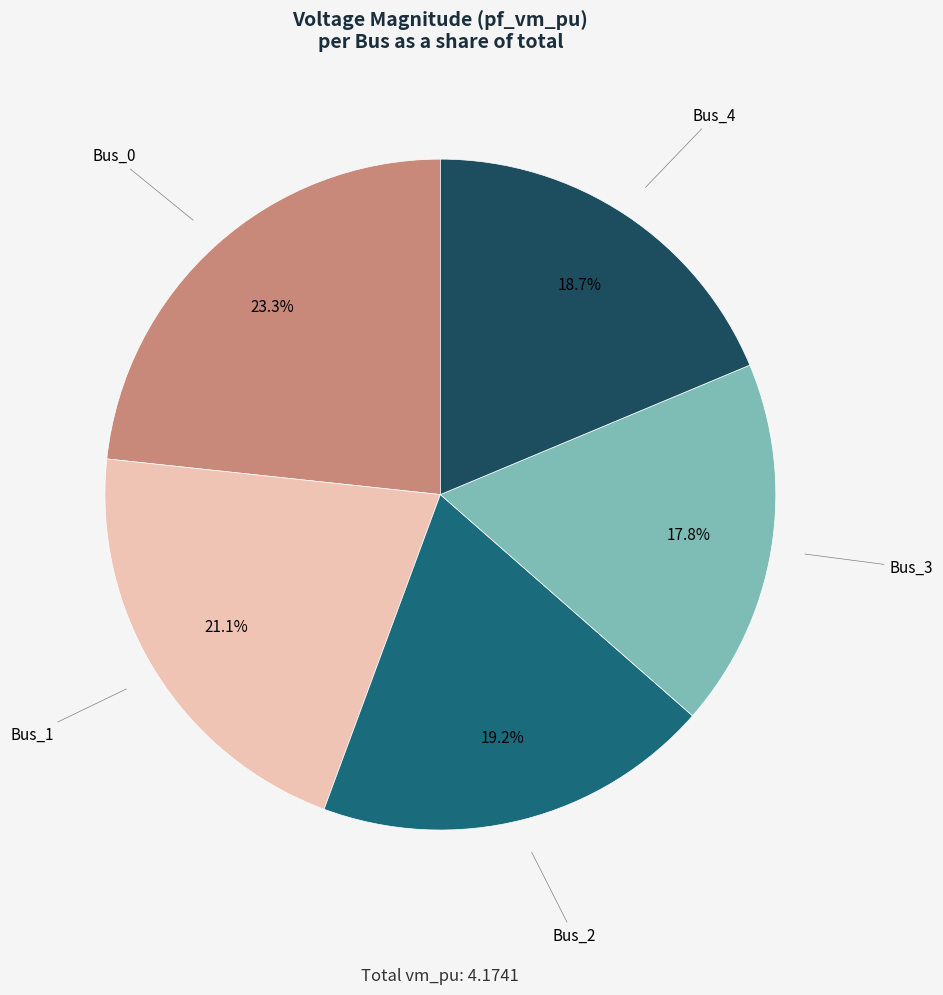

Is there any slice that represents more than half of the pie?

No